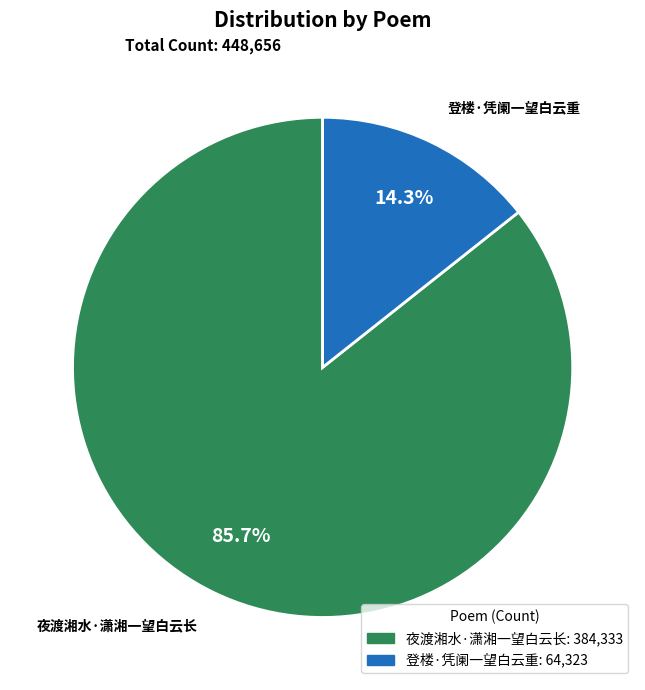

How many slices are in this pie chart?

2